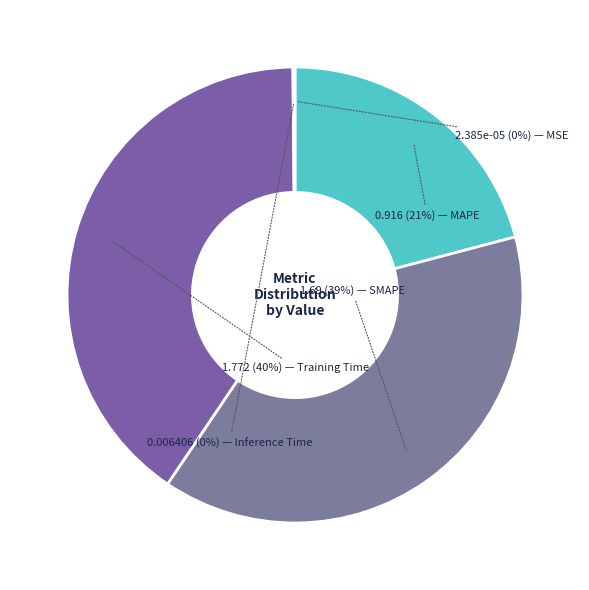

Count the number of slices in the pie.

5